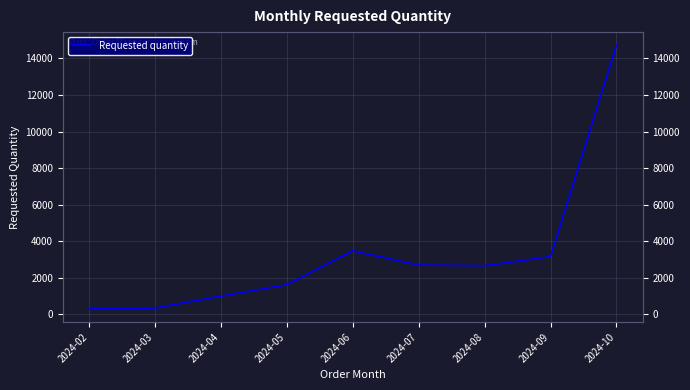

How many values exceed 2656?

4